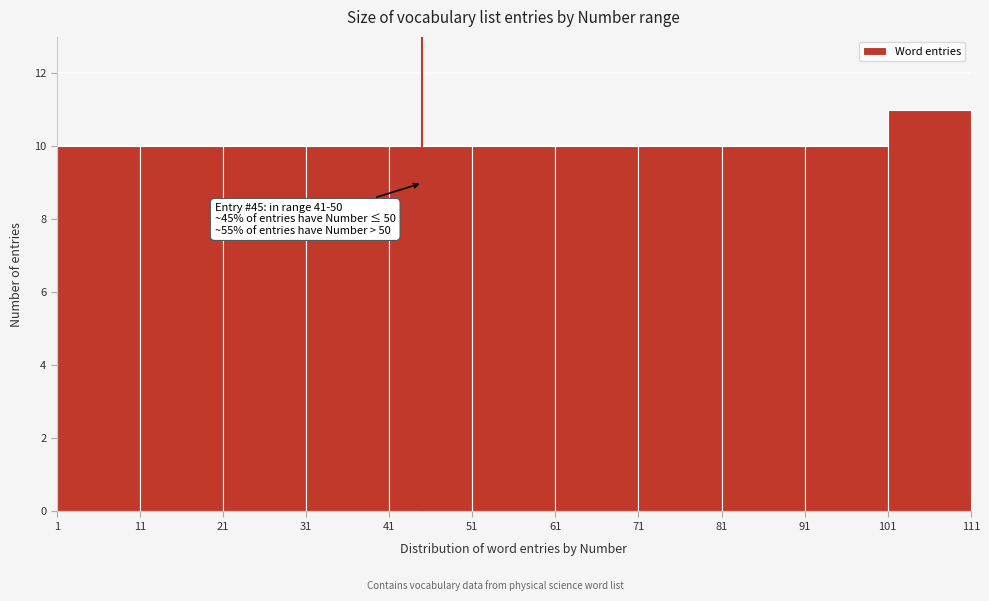

Which range on the x-axis has the tallest bar?

101 to 111